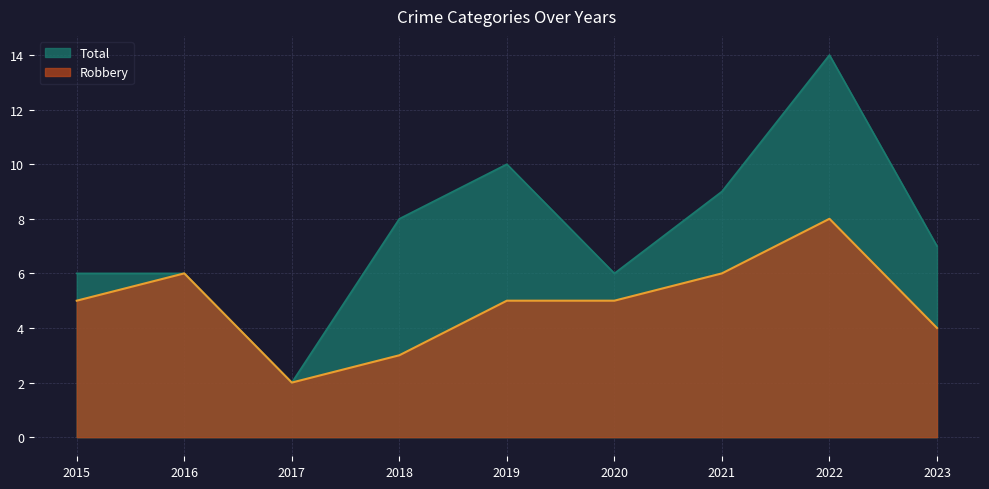

At how many categories does at least one series exceed 12?

1